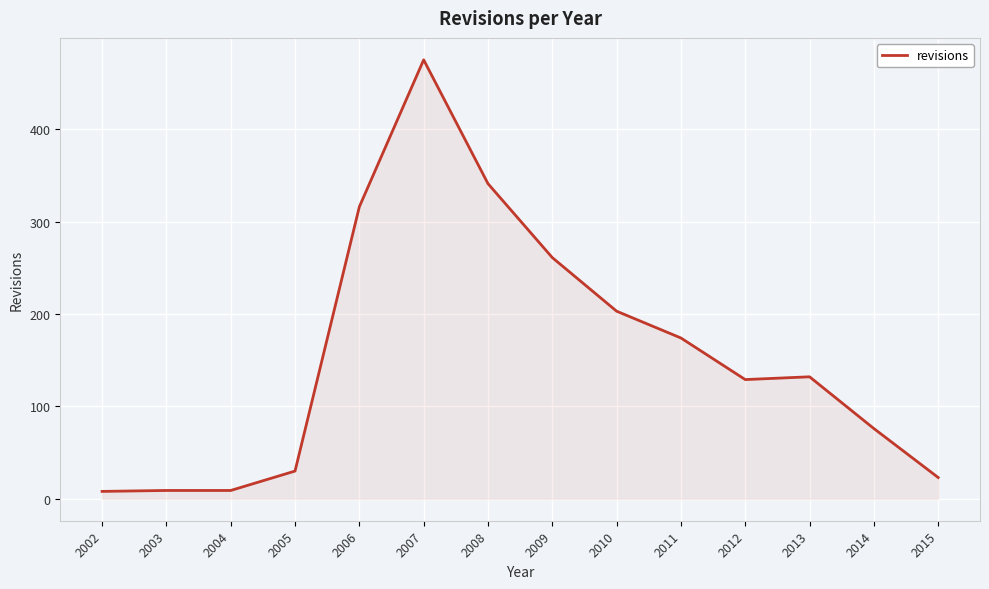

Which label corresponds to the largest value in the chart?

2007